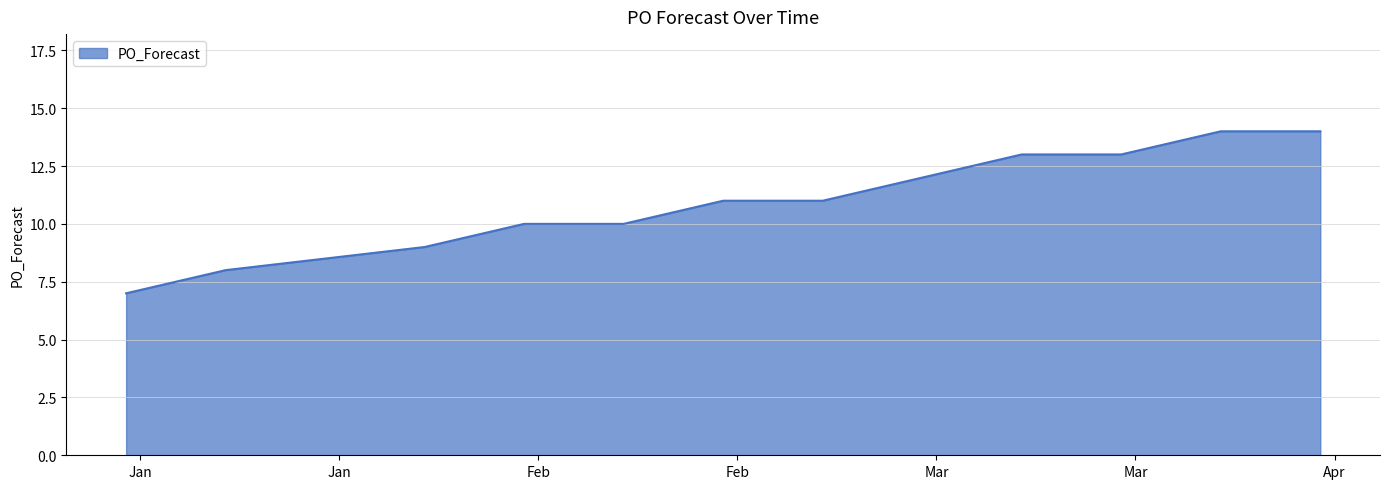

Count the values in the range 10 to 13.

7